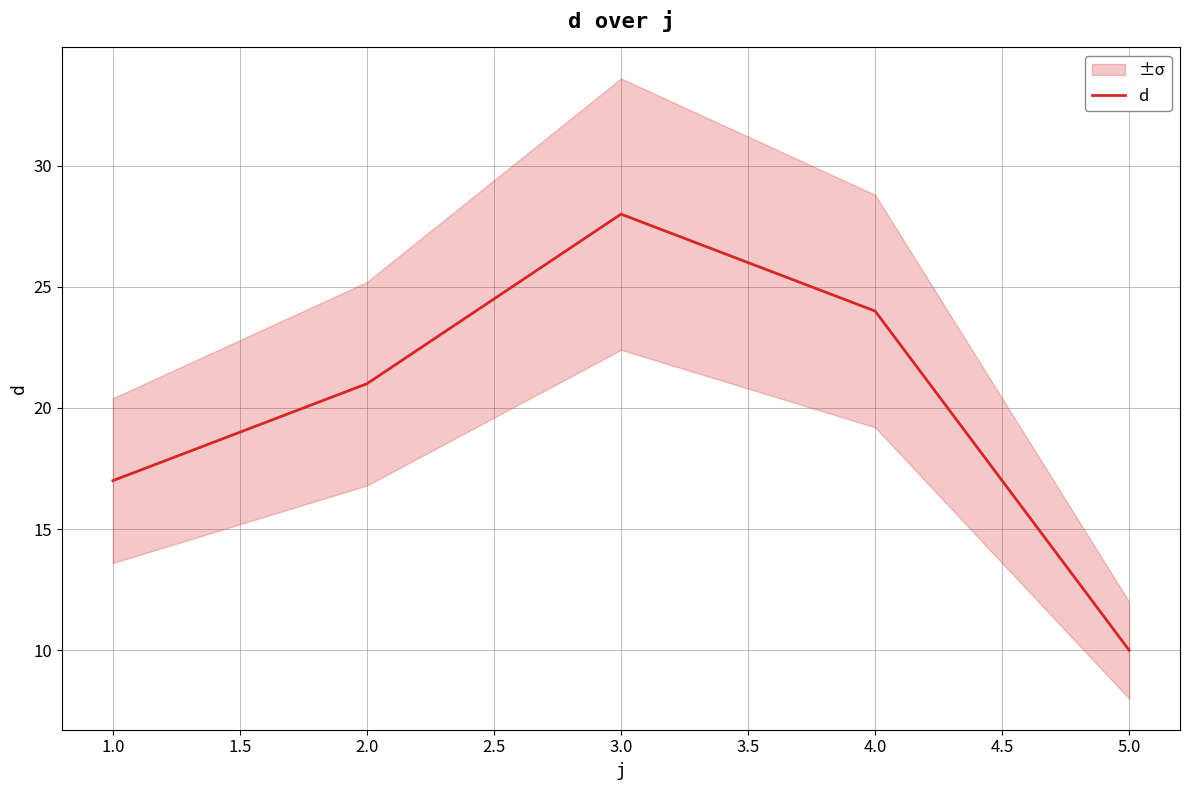

Rank the categories by d value from lowest to highest.

5.0, 1.0, 2.0, 4.0, 3.0